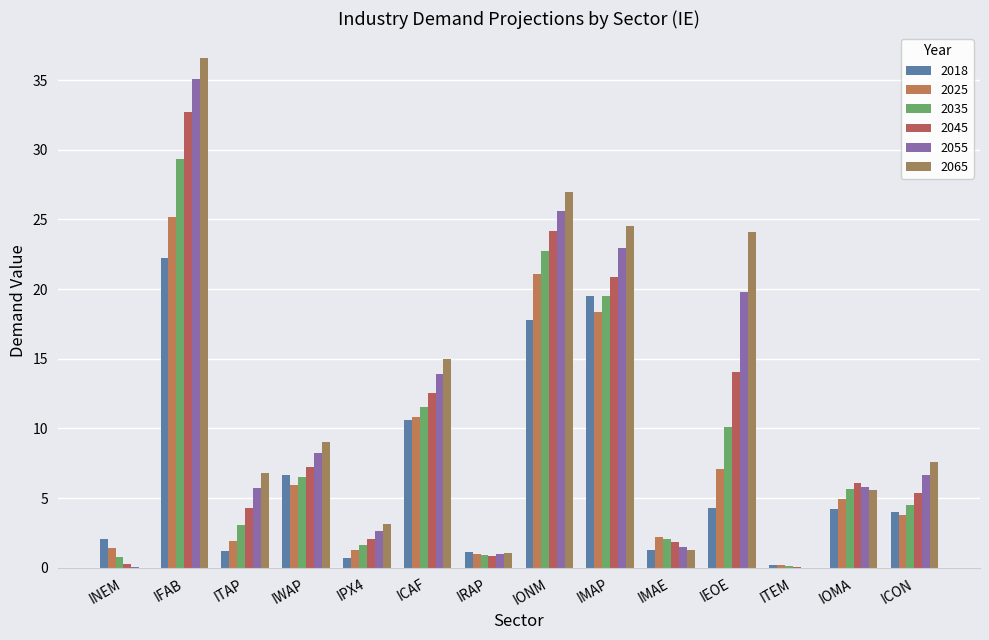

Reading right to left, list all the values displayed in this chart.

2018: 4.0	4.3	0.2	4.3	1.3	19.5	17.8	1.1	10.6	0.7	6.7	1.2	22.2	2.1
2025: 3.8	5.0	0.2	7.1	2.2	18.4	21.1	1.0	10.8	1.3	6.0	1.9	25.2	1.4
2035: 4.5	5.7	0.1	10.1	2.0	19.5	22.7	0.9	11.6	1.6	6.5	3.1	29.3	0.8
2045: 5.4	6.1	0.1	14.0	1.8	20.9	24.2	0.9	12.5	2.1	7.2	4.3	32.7	0.3
2055: 6.6	5.8	0.0	19.8	1.5	22.9	25.6	1.0	13.9	2.7	8.2	5.8	35.1	0.0
2065: 7.6	5.6	0.0	24.1	1.2	24.5	27.0	1.0	15.0	3.1	9.0	6.8	36.6	0.0